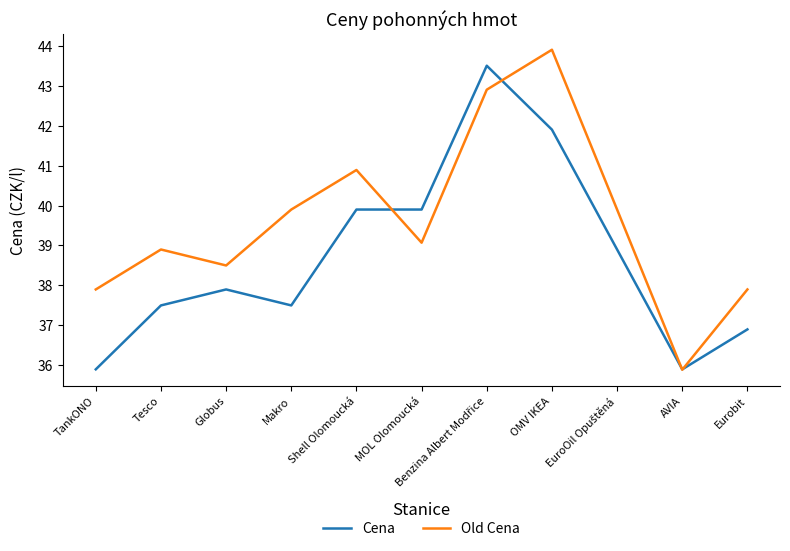

Is it true that Old Cena equals 56.2 at TankONO?

False